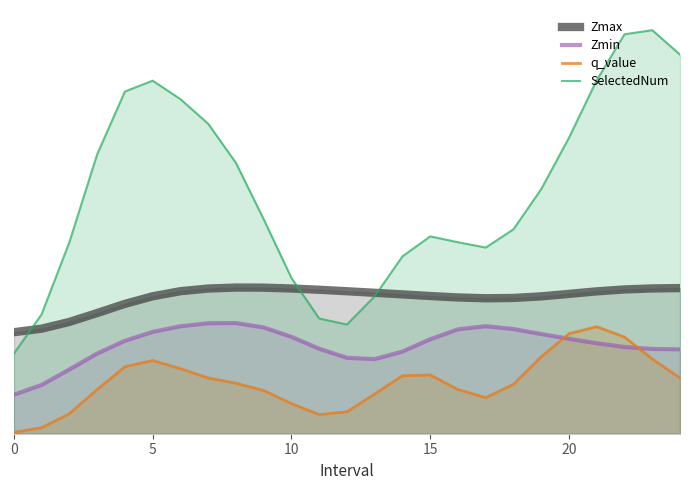

True or false: Zmin and Zmax cross at least once.

False